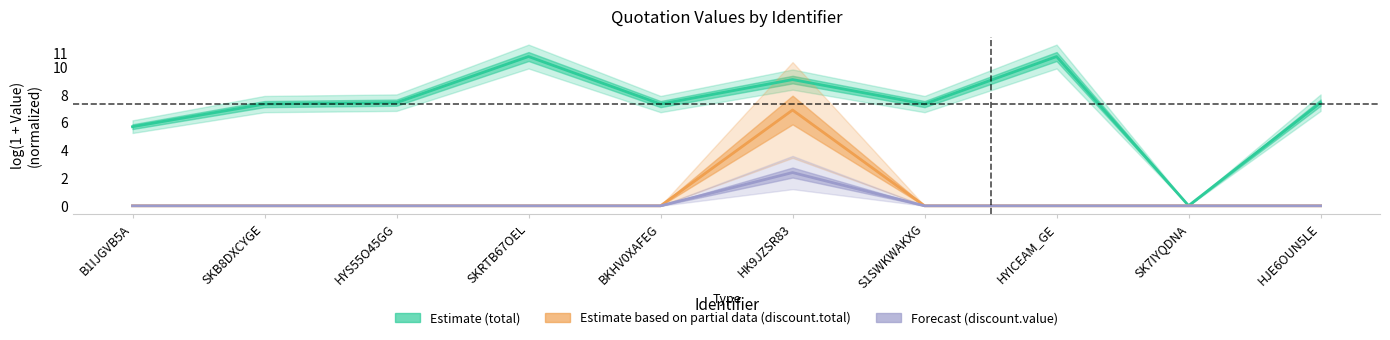

Is it true that discount.value equals 2.4 at HK9JZSR83?

True